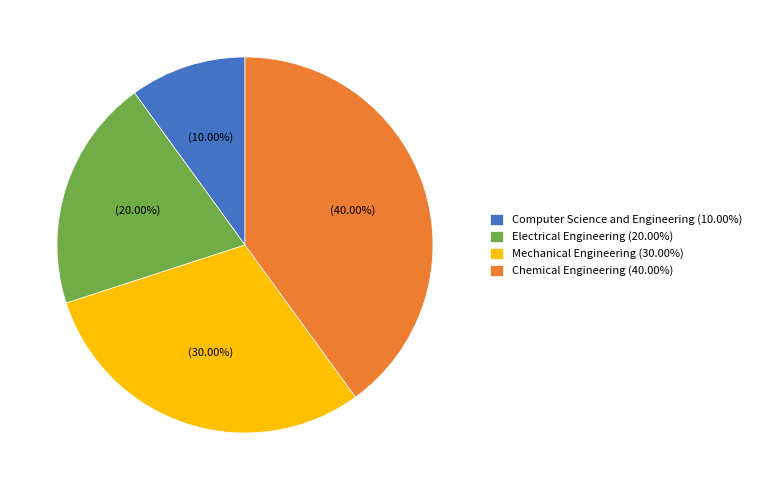

Count the number of slices in the pie.

4